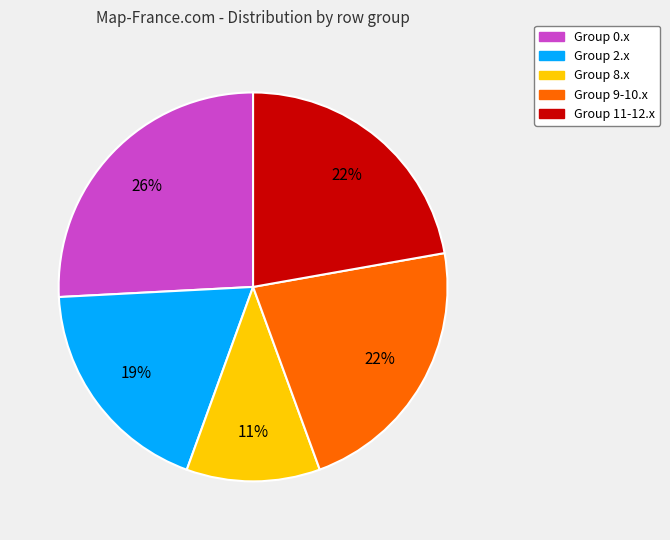

Which has a higher value, Group 2.x or Group 11-12.x?

Group 11-12.x